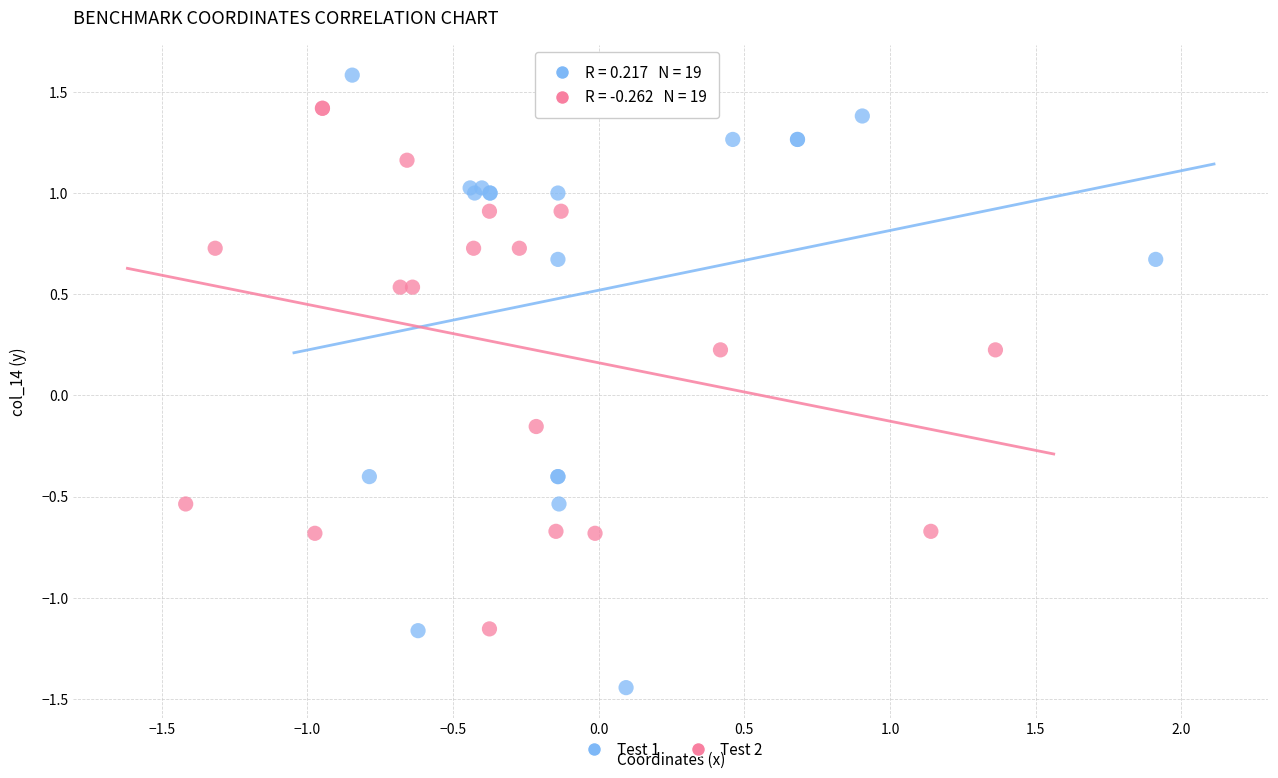

Which series reaches the minimum Y coordinate?

Test 1